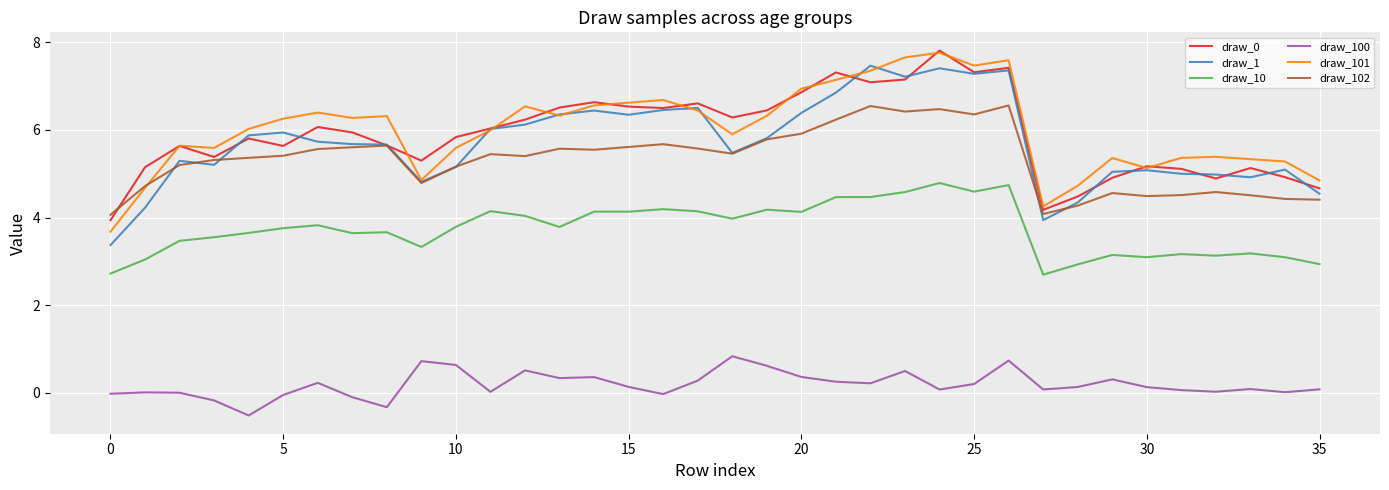

What is the difference between the maximum and minimum values in the draw_100 series?

1.4